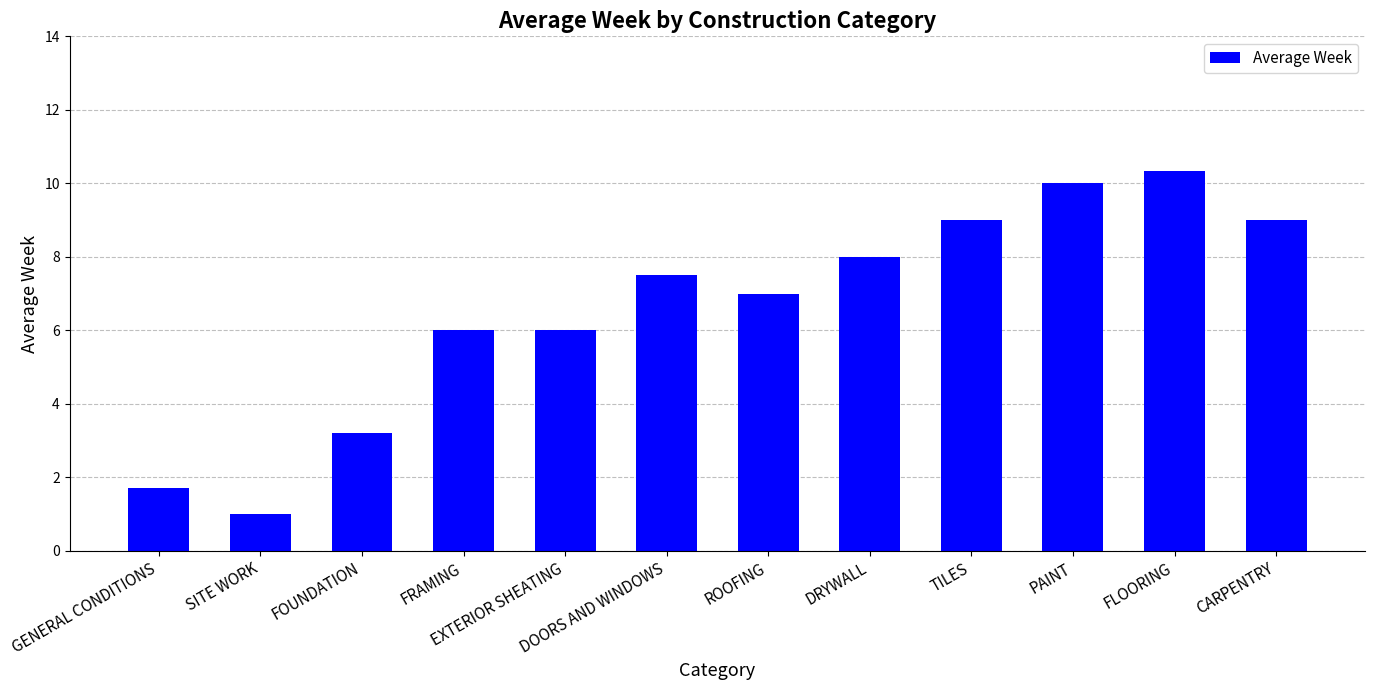

What is the smallest value displayed?

1.0